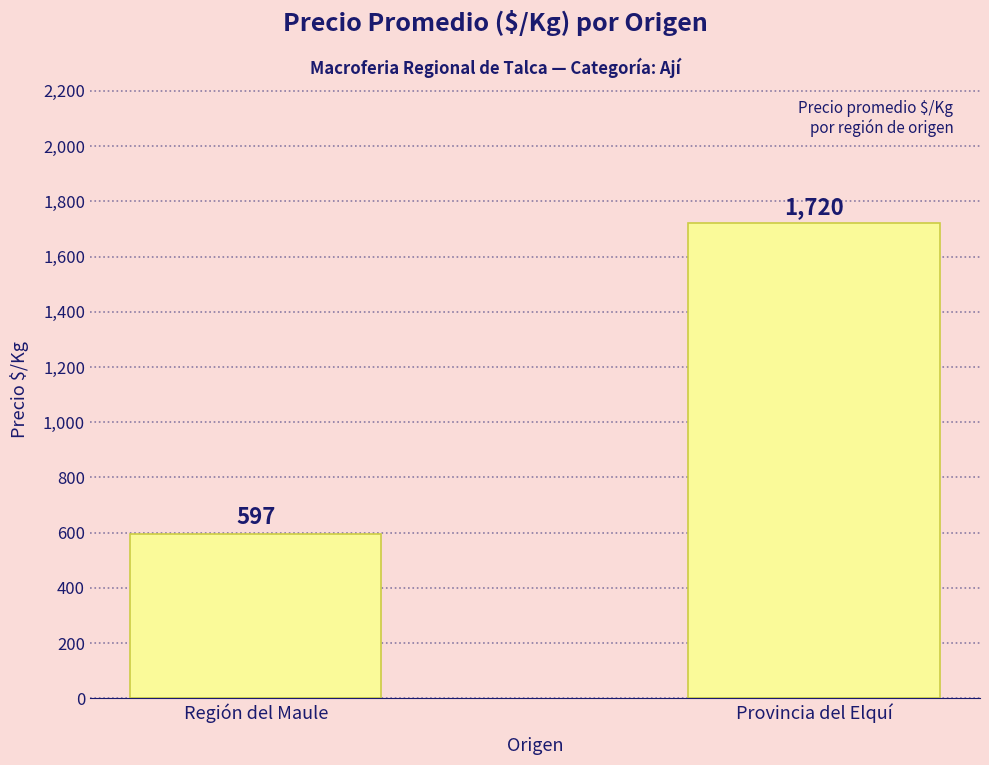

The value at Provincia del Elquí is 1720. True or false?

True